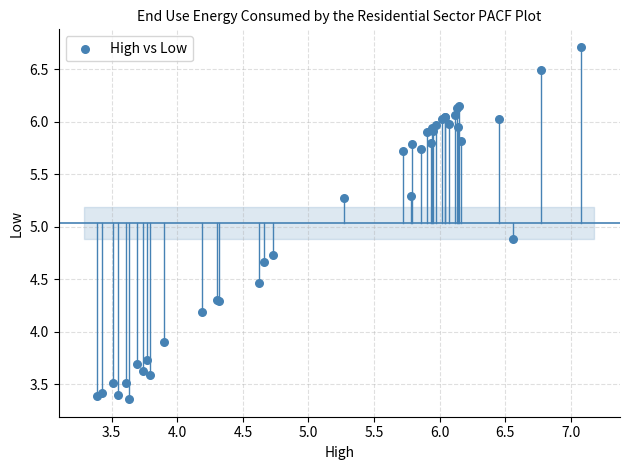

What Y value in the scatter plot is closest to 5?

4.9